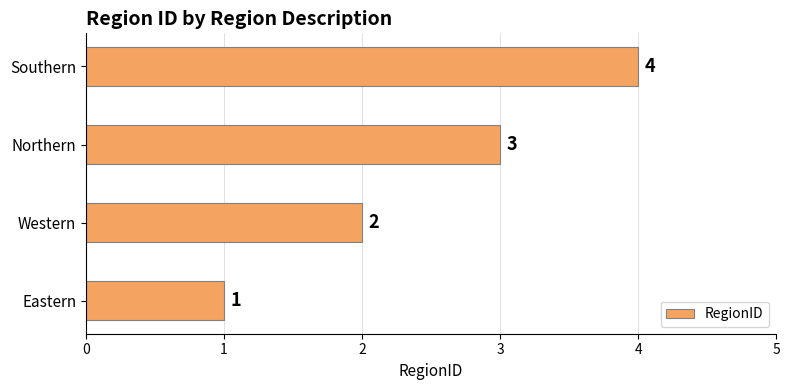

The chart shows a value of 1 at Eastern. True or false?

True